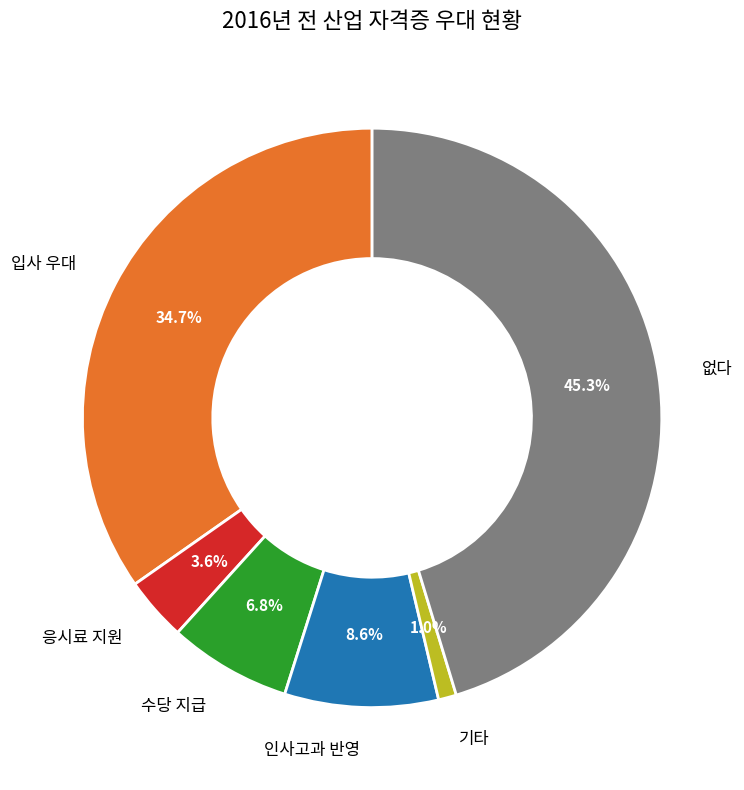

Combined, what portion of the pie is 없다 and 응시료 지원?

48.9%